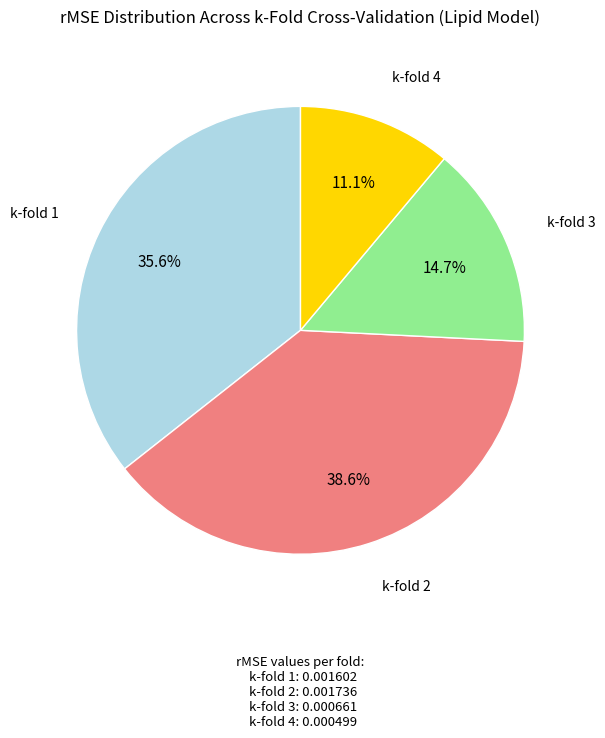

True or false: k-fold 4 accounts for 20% of the total.

False